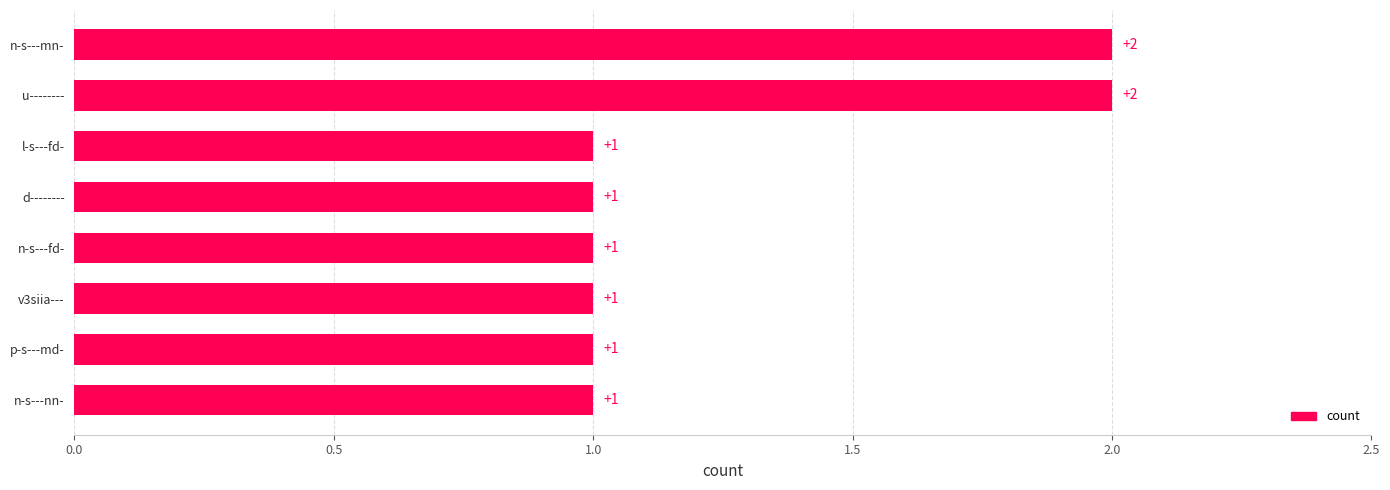

What is the sum of all values?

10